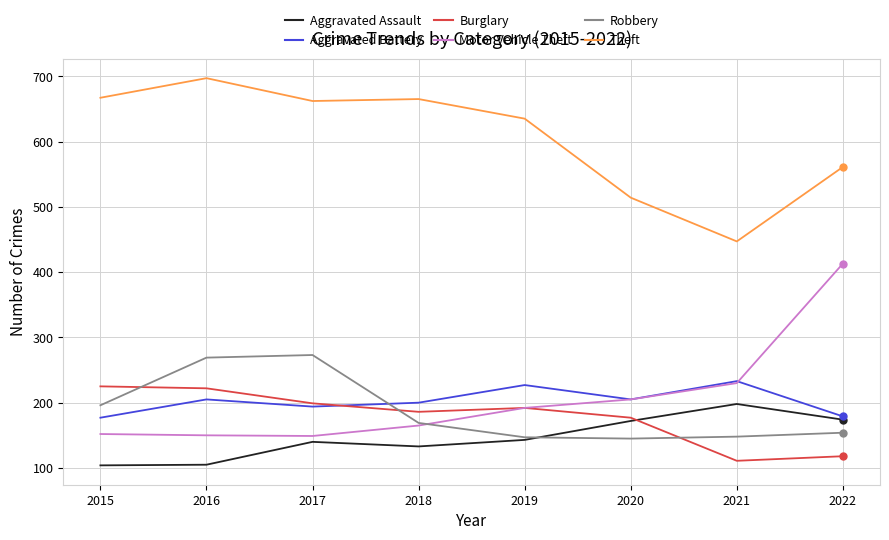

True or false: Theft and Aggravated Battery cross at least once.

False